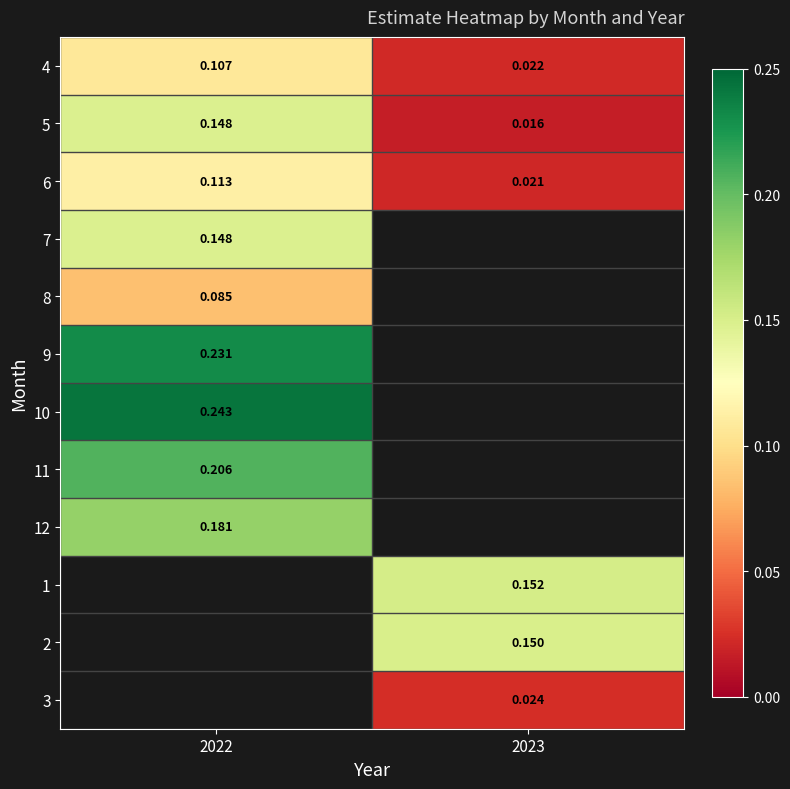

At which category does the chart reach its minimum across all series?

2023